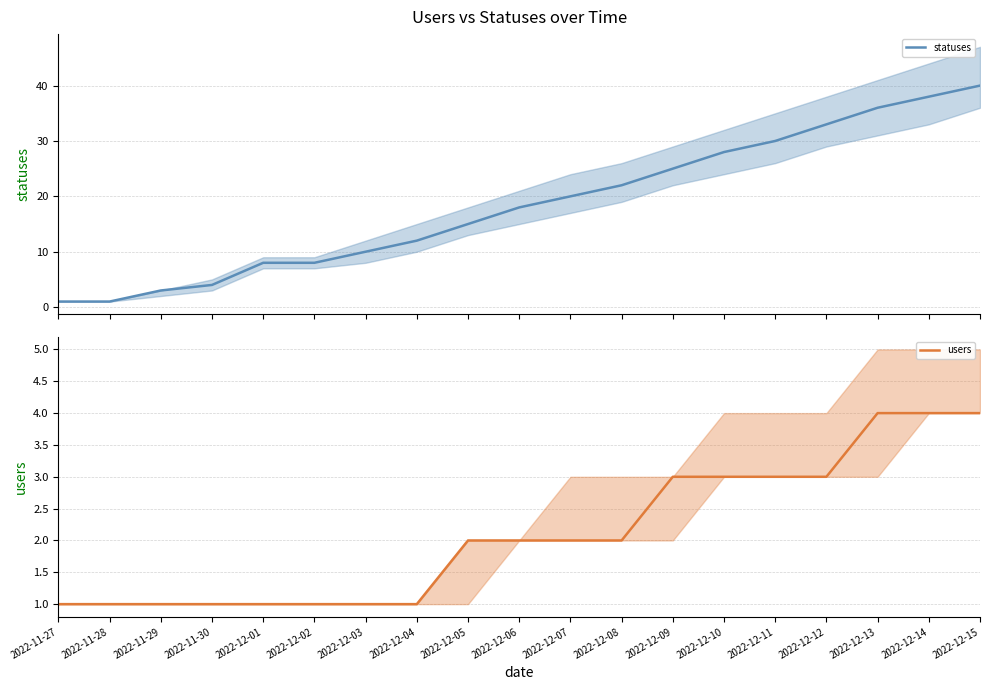

True or false: statuses has a value of 15 at 2022-12-05.

True